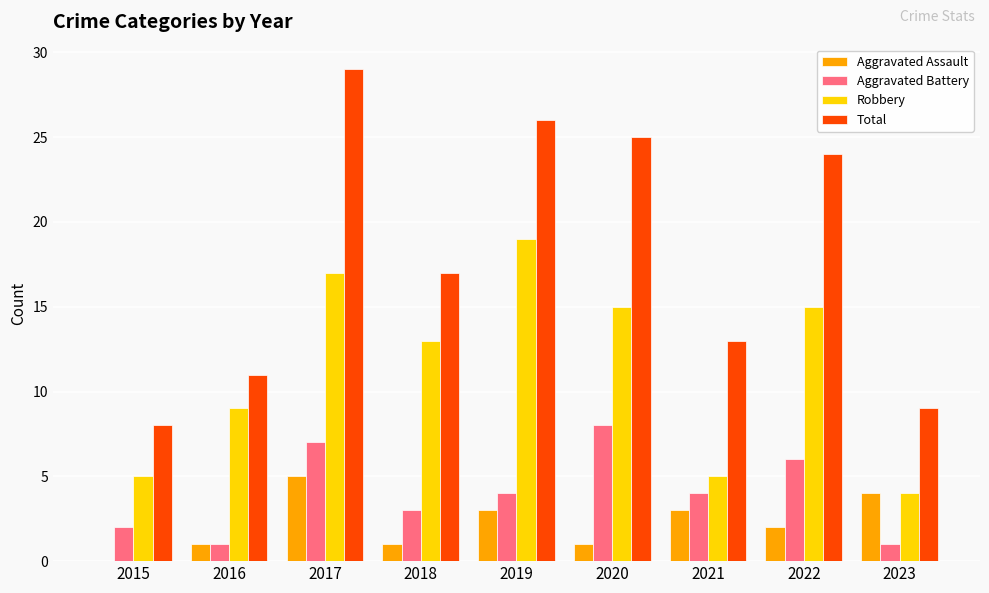

What is the sum of the Total values at 2017 and 2021?

42